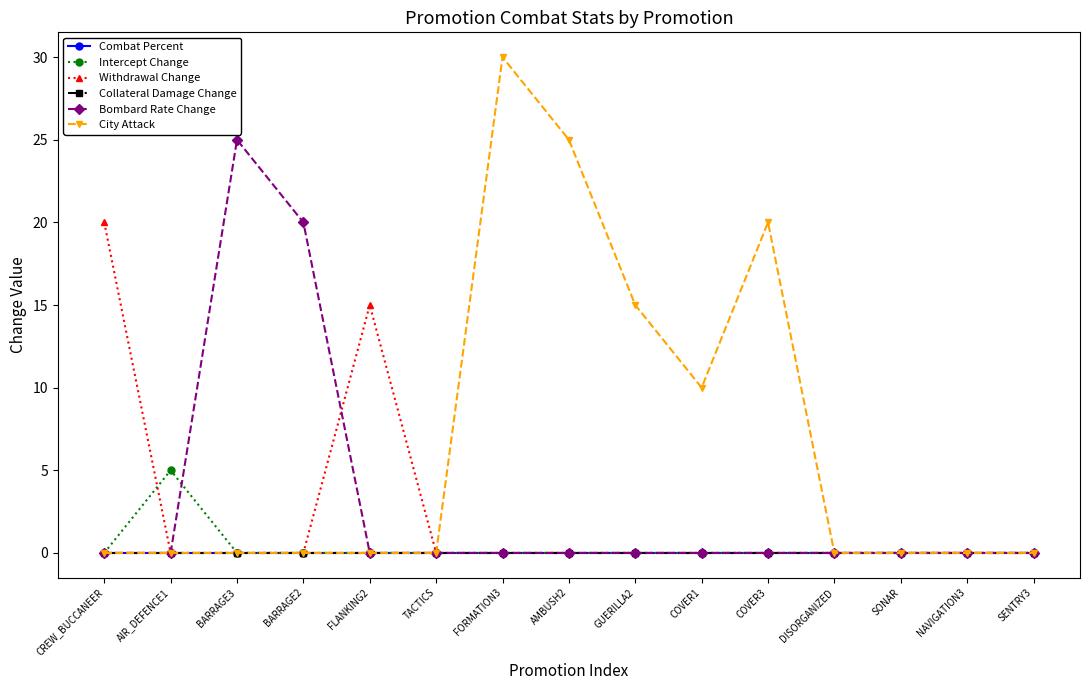

Is this an area chart (filled region under the line)?

No